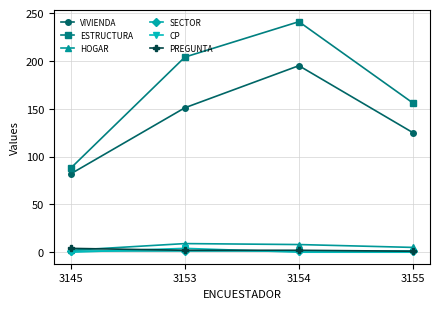

True or false: ESTRUCTURA has a value of 249 at 3155.

False